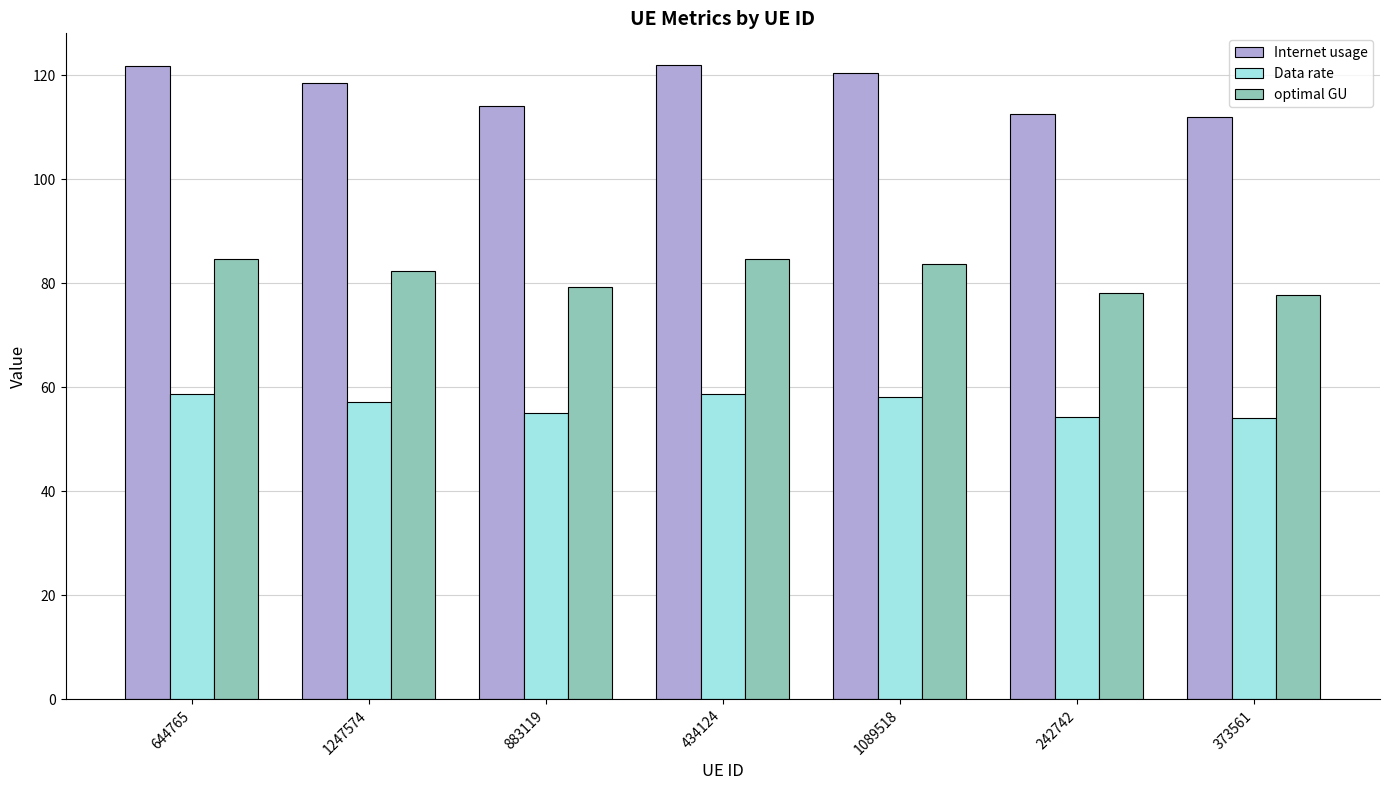

What is the lowest value of the Internet usage series?

112.1